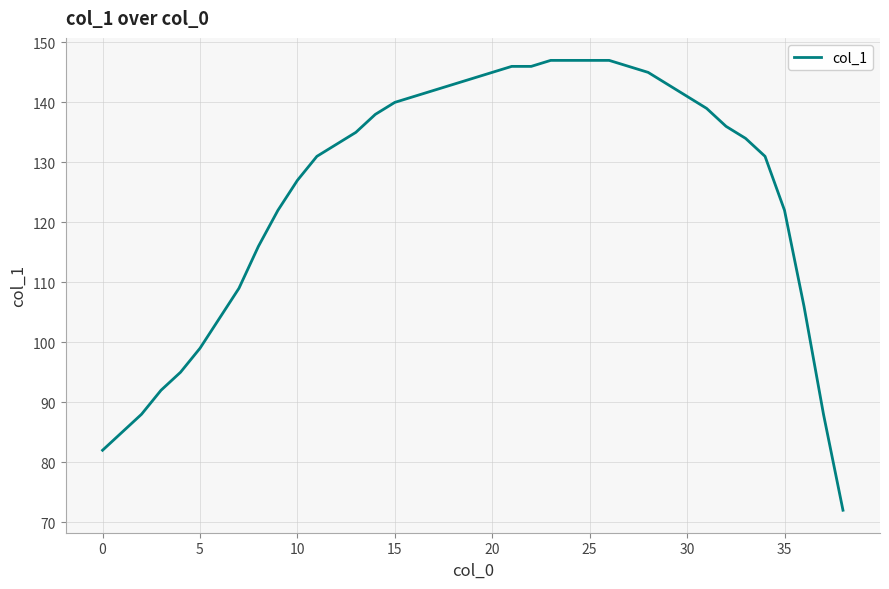

What is the difference between the maximum and minimum values?

75